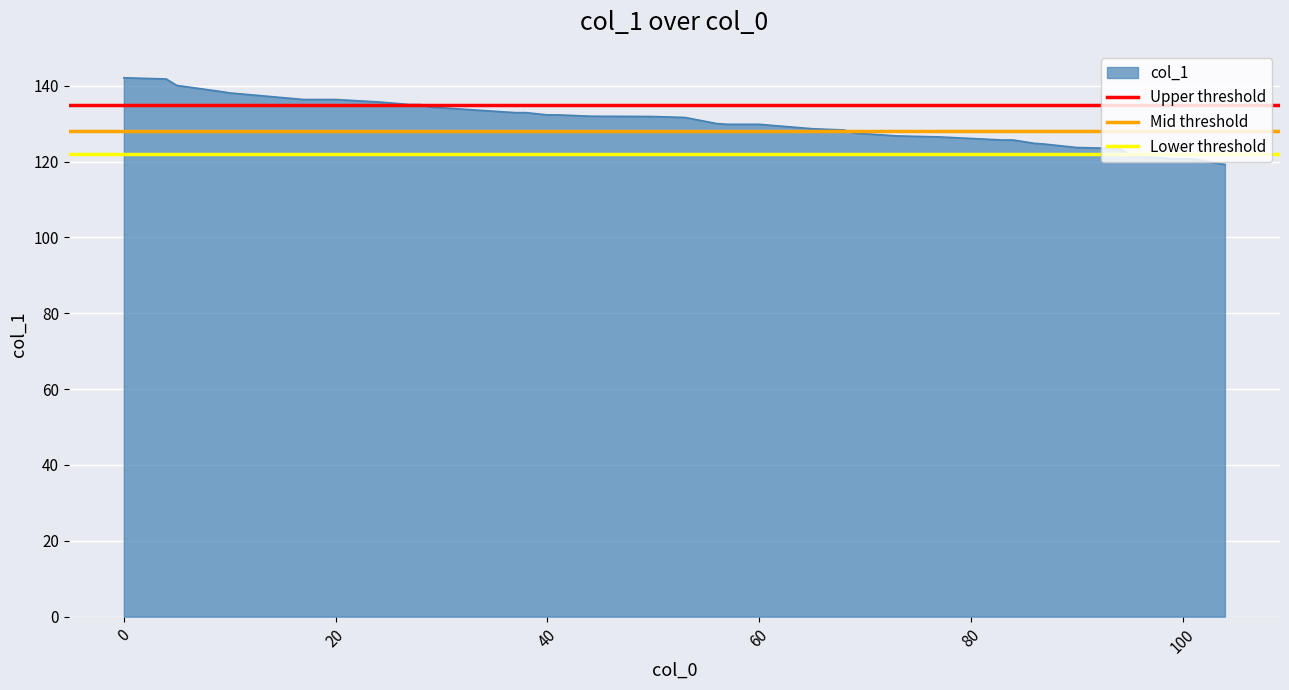

What is the highest value of the col_1 series?

142.1